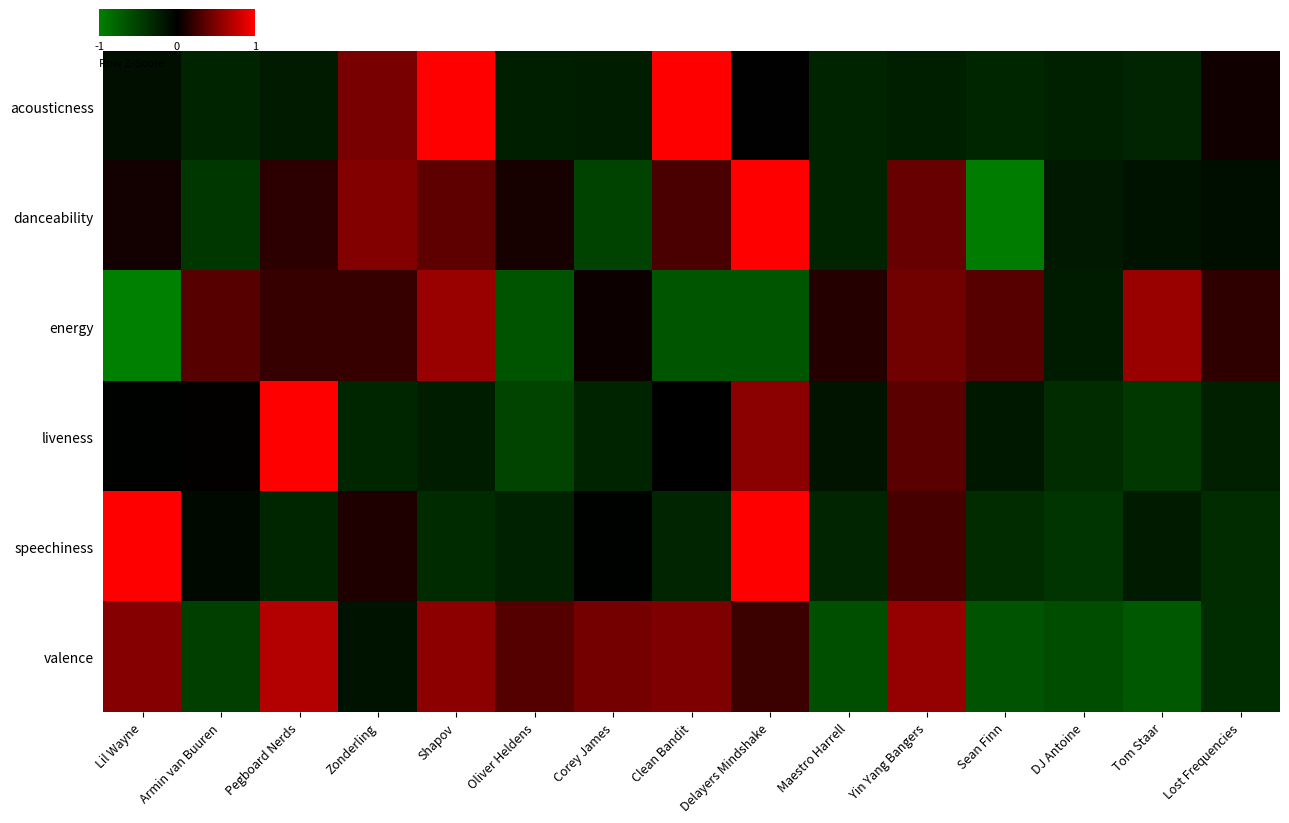

Rank the series at Lost Frequencies from lowest to highest value.

valence, speechiness, liveness, danceability, acousticness, energy